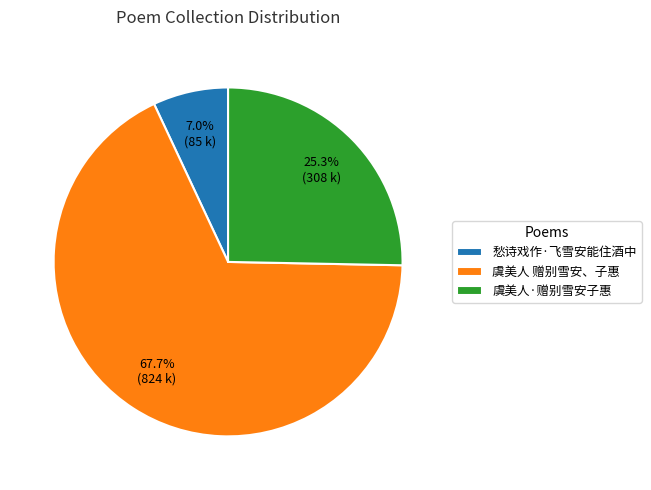

To the nearest percent, what portion does 虞美人 赠别雪安、子惠 represent?

68%